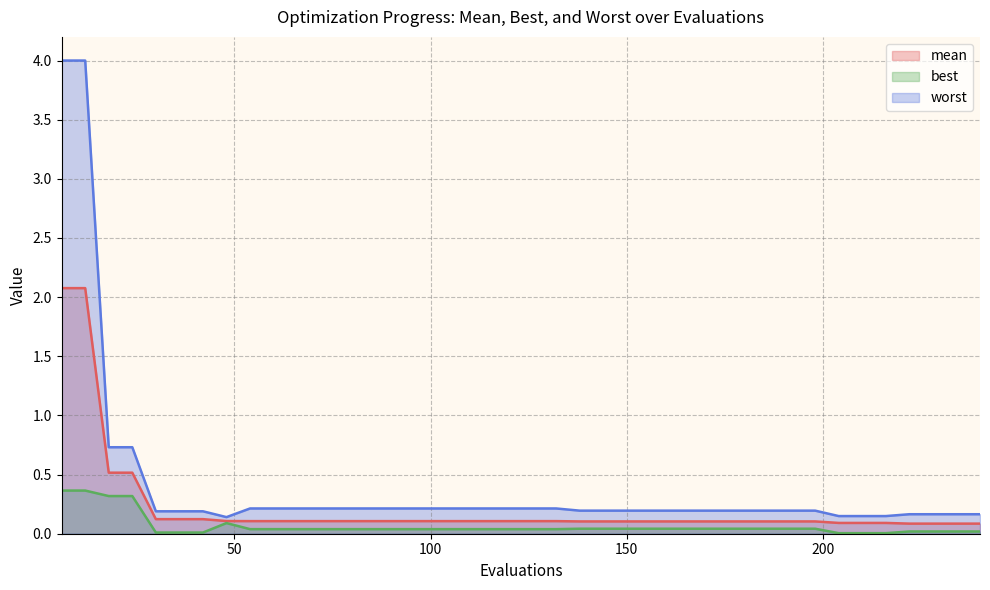

At which category does the chart reach its minimum across all series?

204